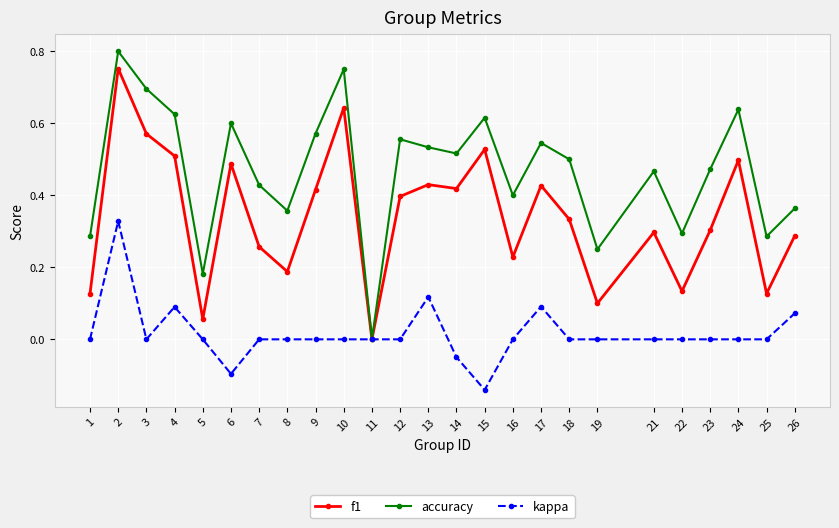

How many categories are shown in the chart?

25